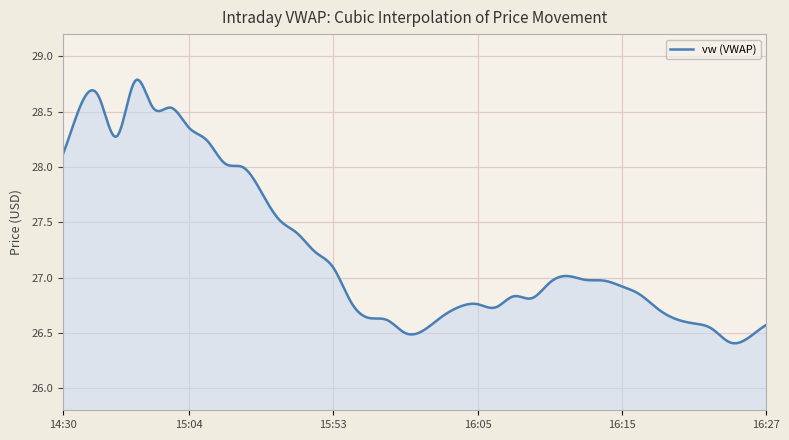

What is the difference between the maximum and minimum values?

2.4